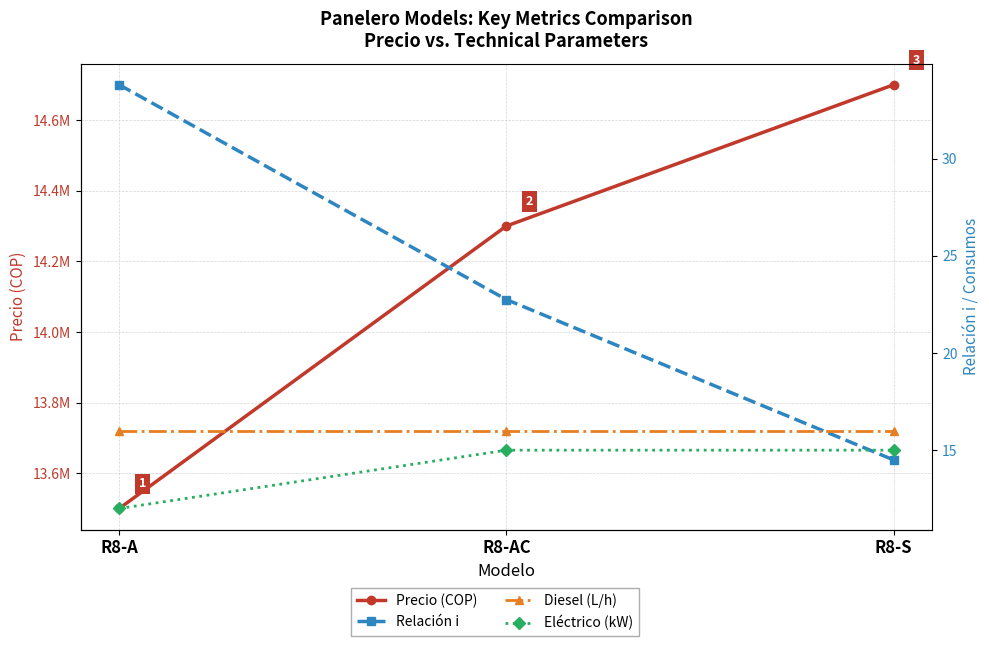

Reading left to right, extract all data points from this chart.

Precio (COP): 13500000.0	14300000.0	14700000.0
Relación i: 33.8	22.8	14.5
Diesel (L/h): 16.0	16.0	16.0
Eléctrico (kW): 12.0	15.0	15.0